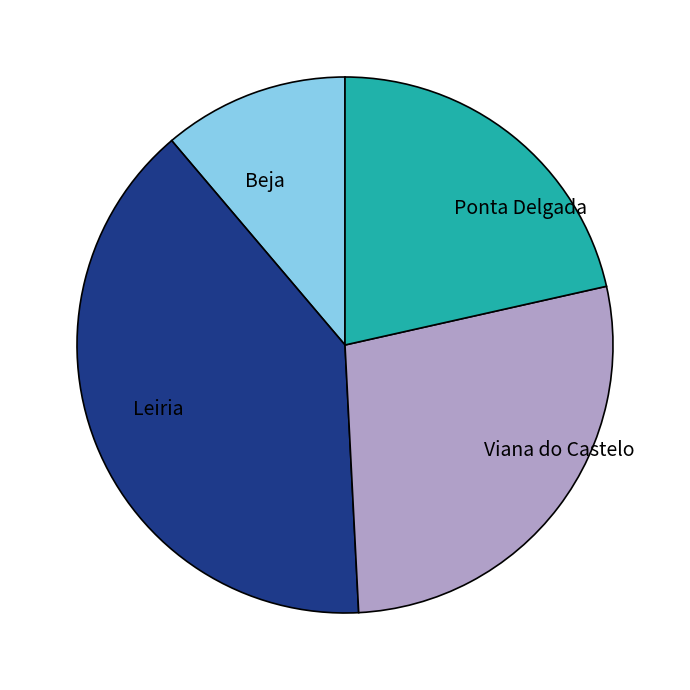

Is it true that Beja is 11% of the pie?

True